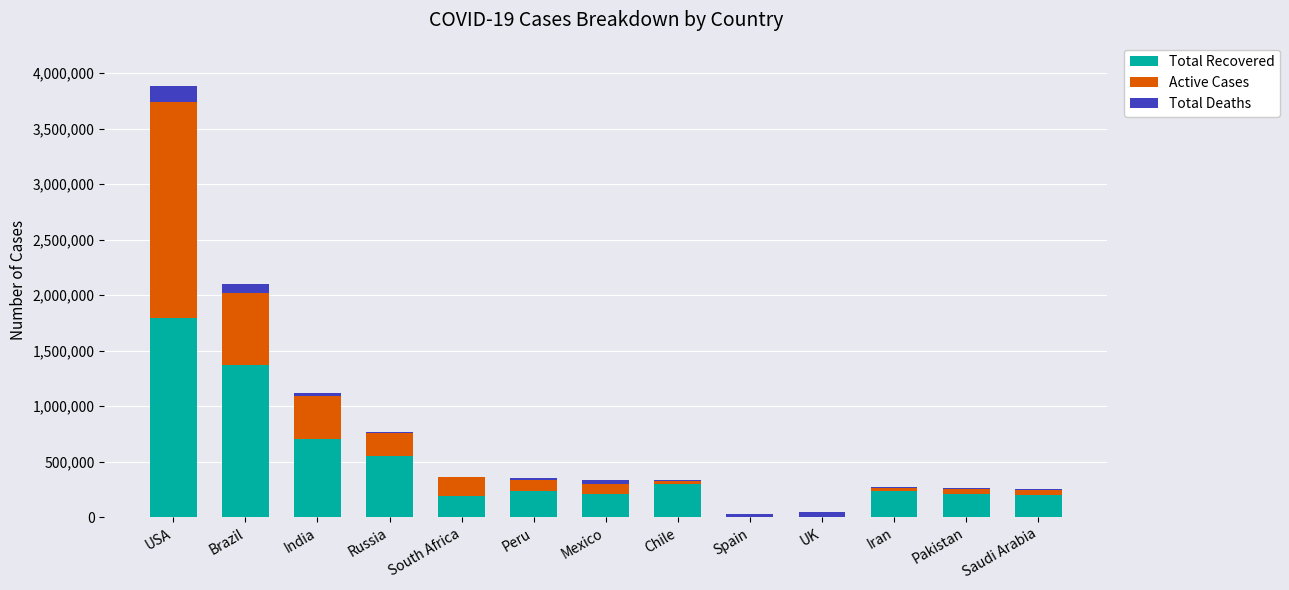

Which category has the highest value in the Total Recovered series?

USA